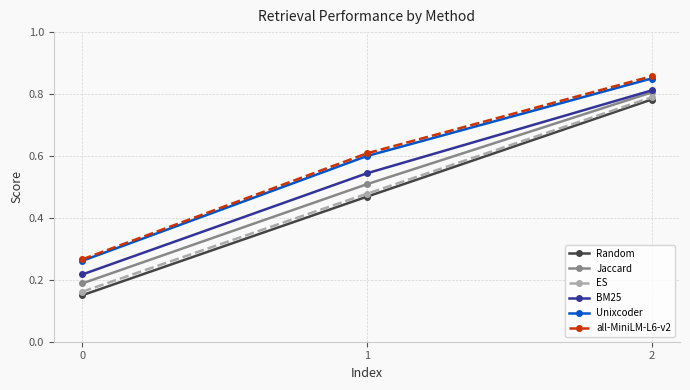

Is this an area chart (filled region under the line)?

No